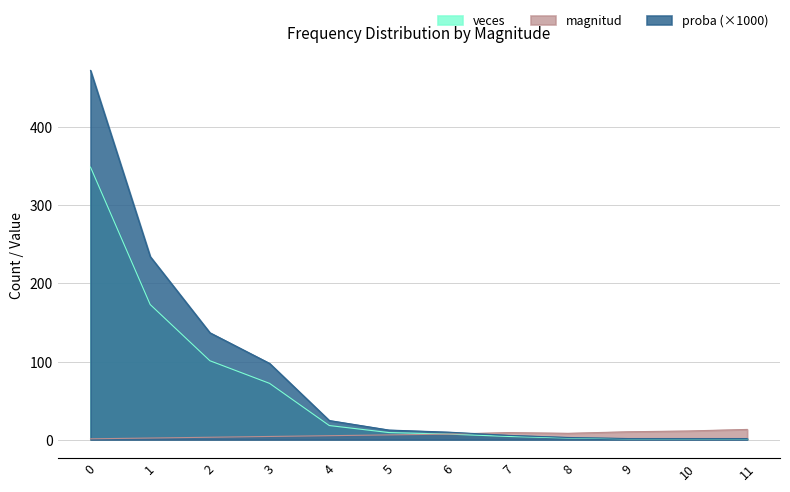

Is the value of magnitud at 2 greater than the value of proba at 9?

Yes